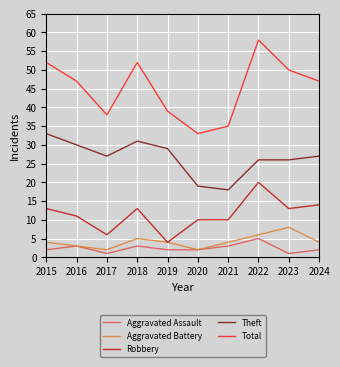

Which series has the widest spread of values?

Total